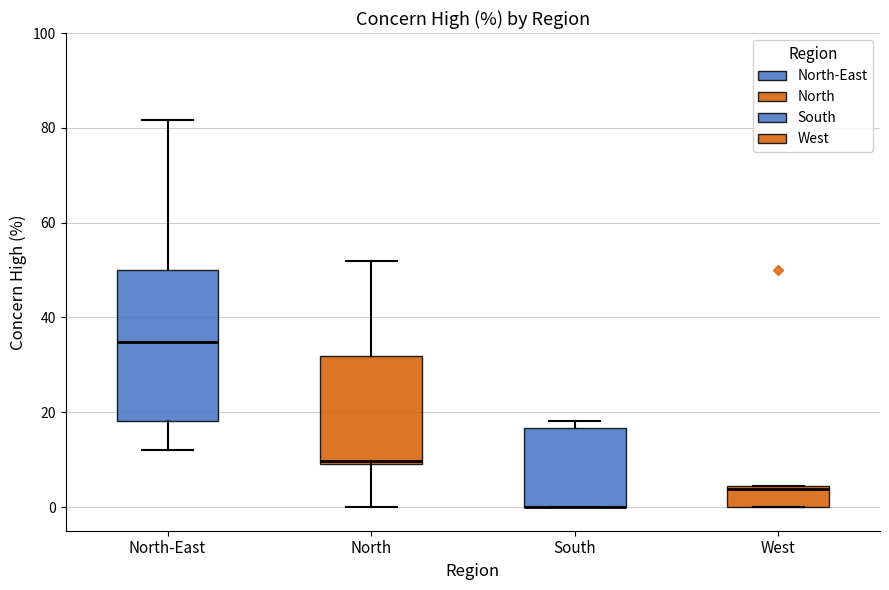

Reading left to right, transcribe this box plot: for each box, give where its median line is, the range the box spans, and where its two whiskers end, as read against the y-axis. The values are not printed on the chart, so give them approximately, as read against the axis.

North-East: median 34, box 18 to 50, whiskers 12 to 82
North: median 10, box 10 to 32, whiskers 0 to 52
South: median 0 (drawn on the box's lower edge), box 0 to 16, whiskers 0 to 18
West: median 4 (just below the box's upper edge), box 0 to 4, whiskers 0 to 4